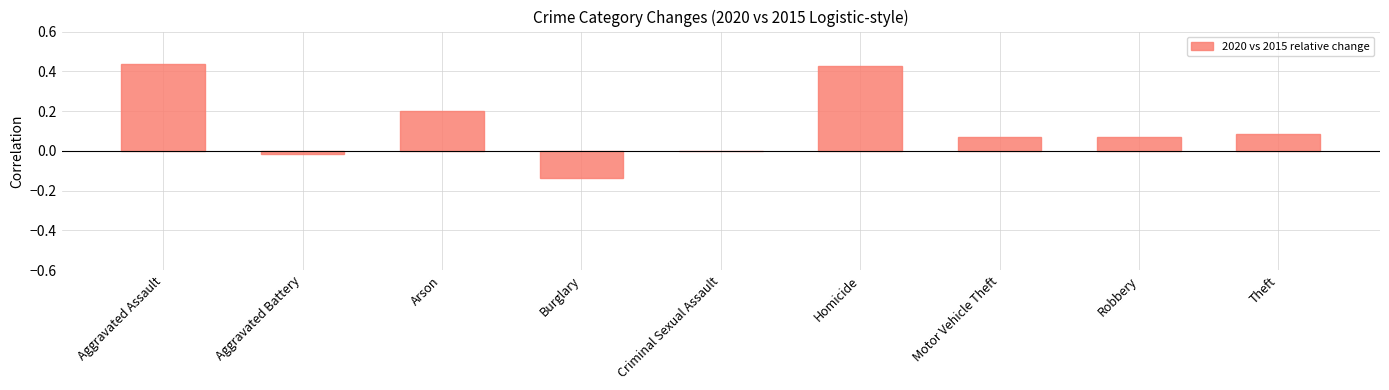

Between Arson and Aggravated Battery, which is larger?

Arson